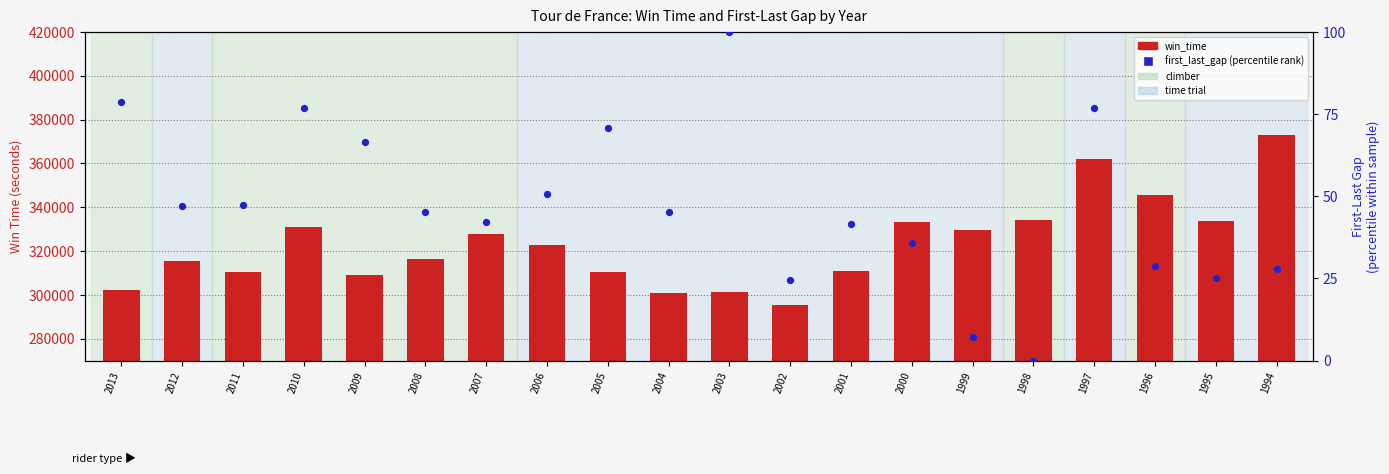

Which series has the largest Y range (max minus min)?

win_time